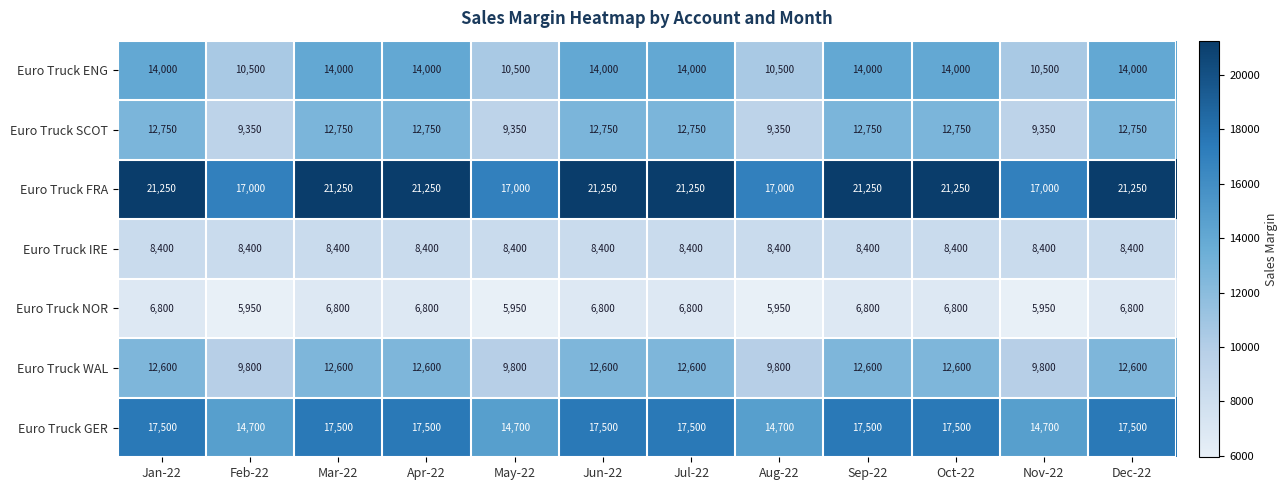

The value of Euro Truck FRA at Aug-22 is 17000. True or false?

True